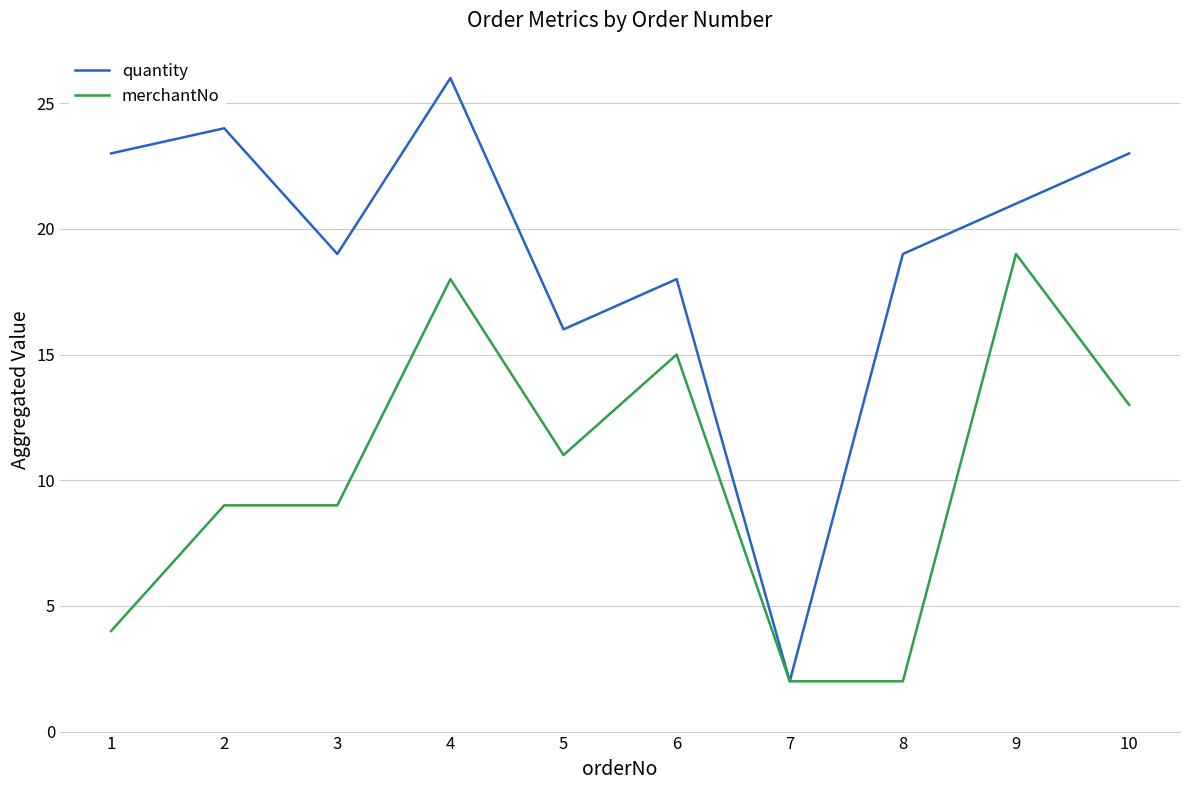

List the series in order of their peak value, highest first.

quantity, merchantNo